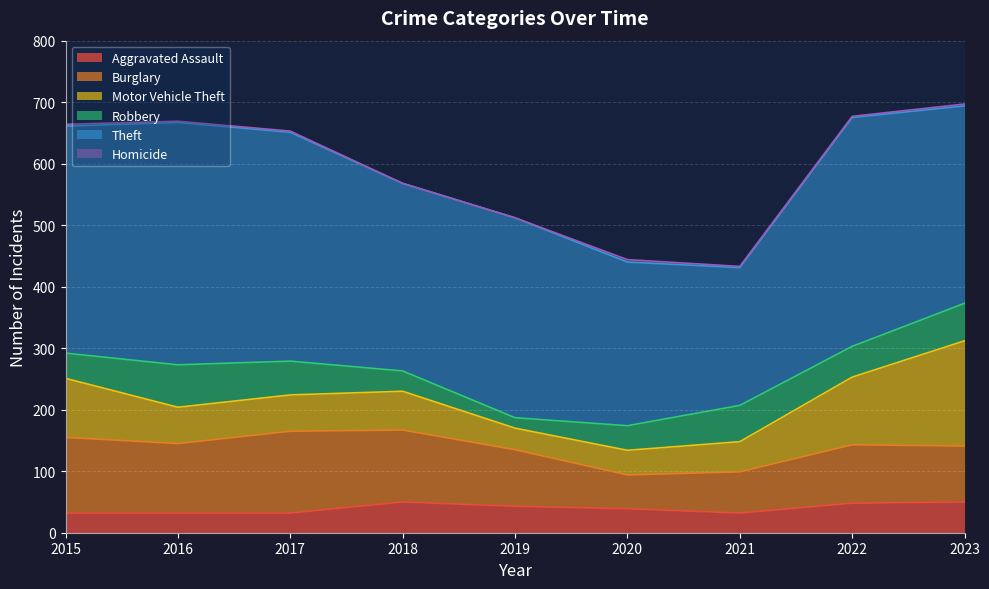

What is the value of the Theft point at the 8th from the left?

372